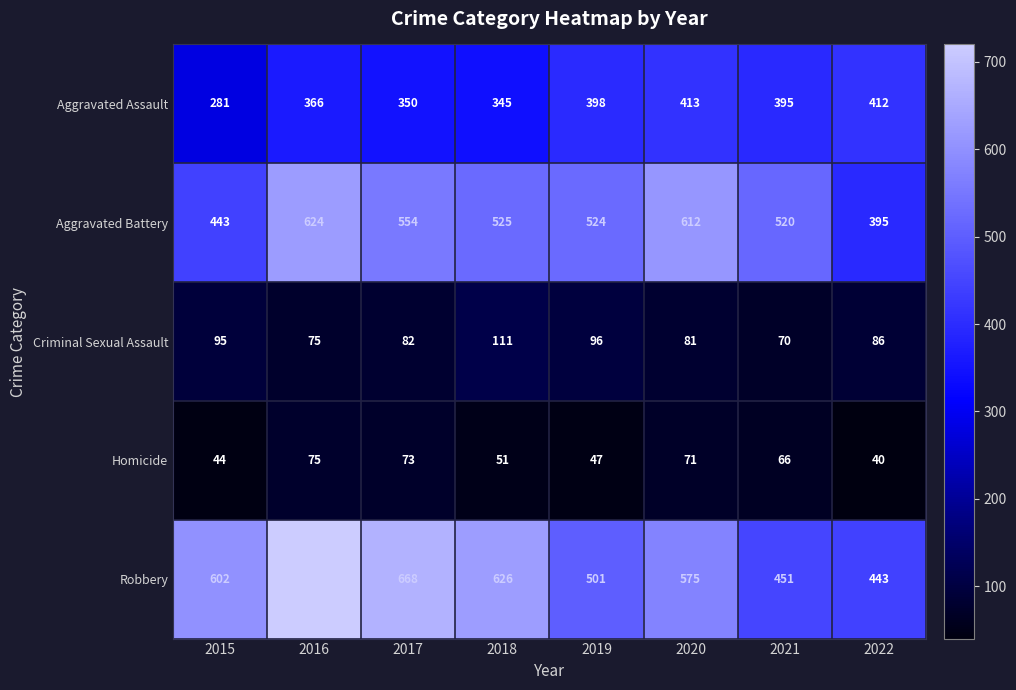

Which category has the lowest value in the Aggravated Assault series?

2015